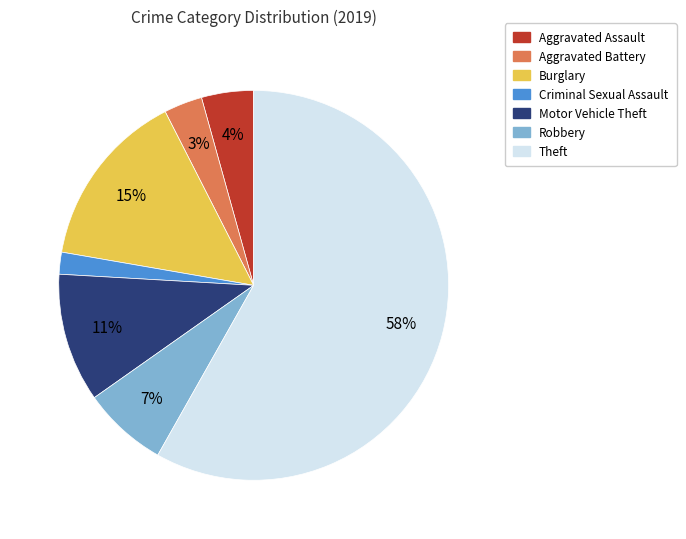

What is the largest slice in the pie chart?

Theft